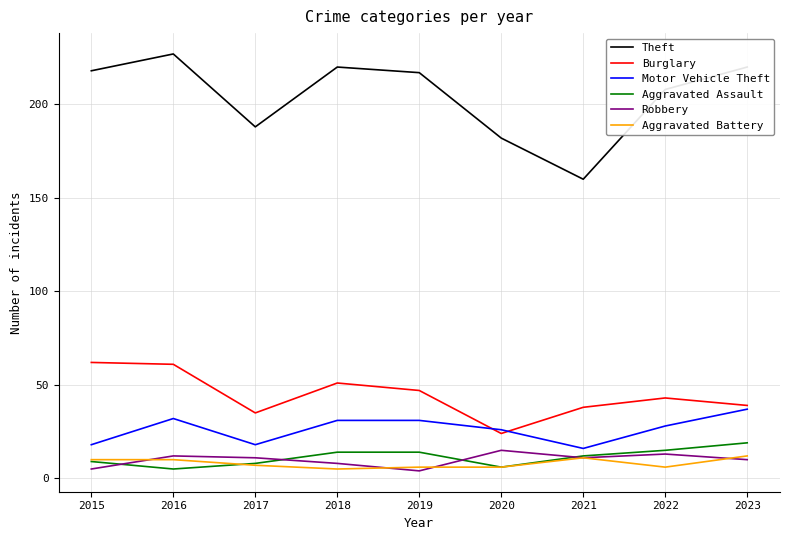

What is the difference between the second highest and minimum values in the Motor Vehicle Theft series?

16